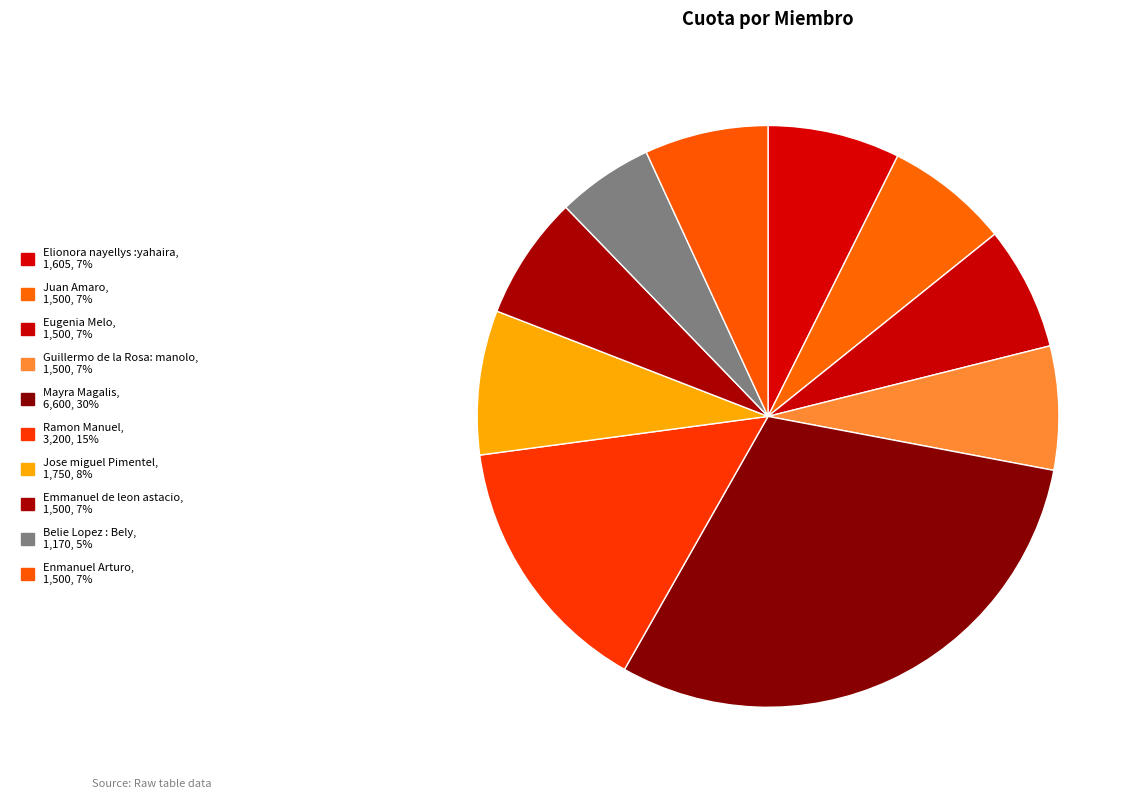

What is the largest slice in the pie chart?

Mayra Magalis